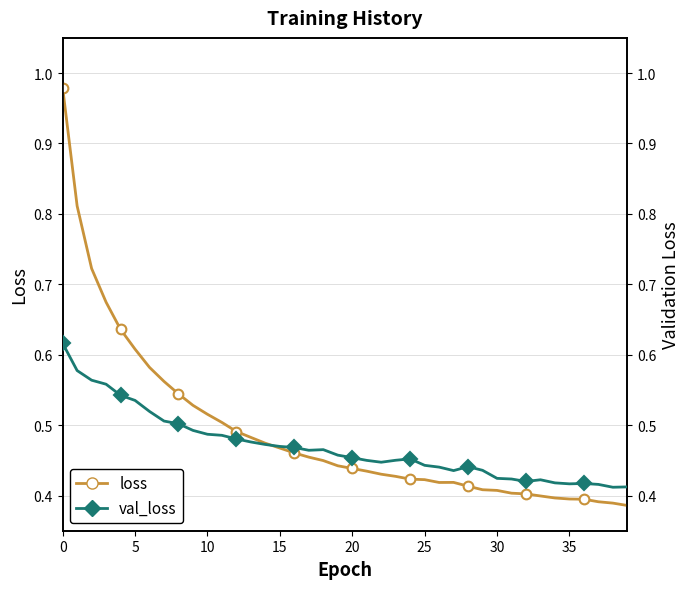

What is the value of the val_loss point at the 23rd from the left?

0.4